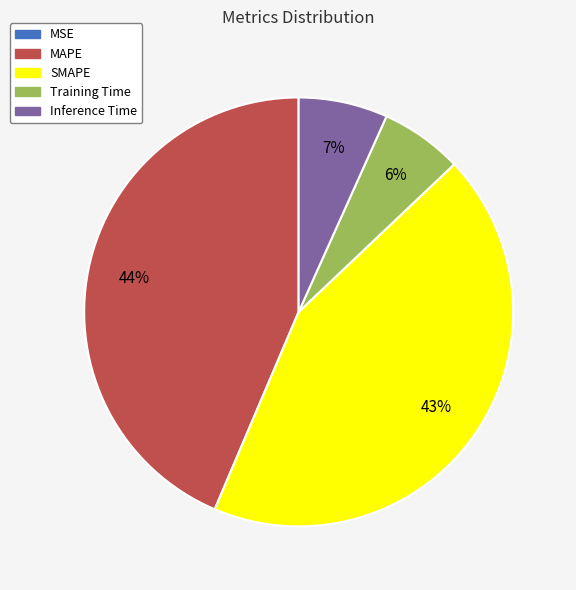

What percentage is the SMAPE slice, to the nearest percent?

43%